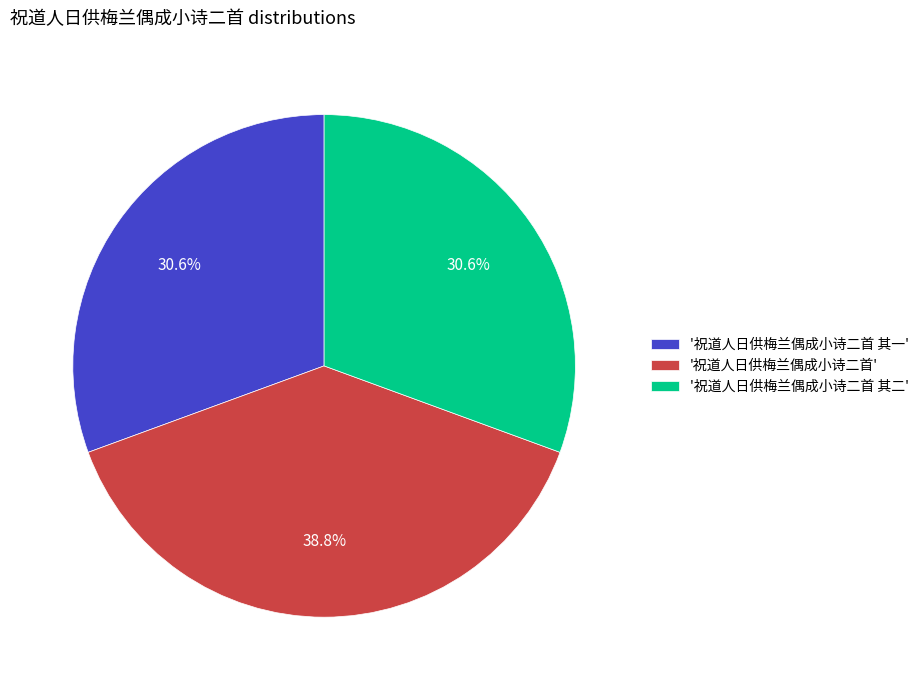

Which category has the biggest portion of the pie?

'祝道人日供梅兰偶成小诗二首'